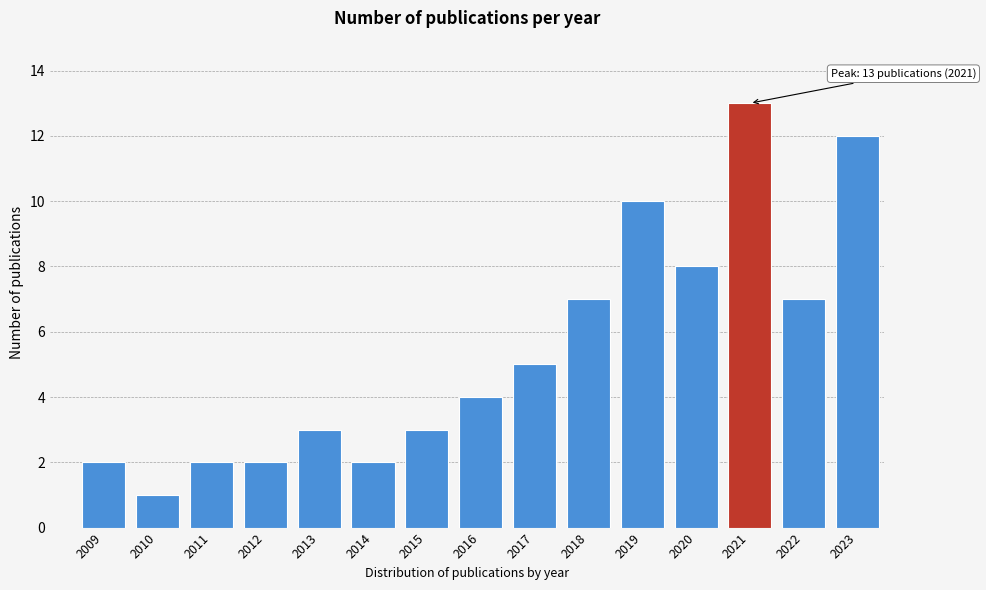

Reading left to right, list all the values displayed in this chart.

2009=2	2010=1	2011=2	2012=2	2013=3	2014=2	2015=3	2016=4	2017=5	2018=7	2019=10	2020=8	2021=13	2022=7	2023=12